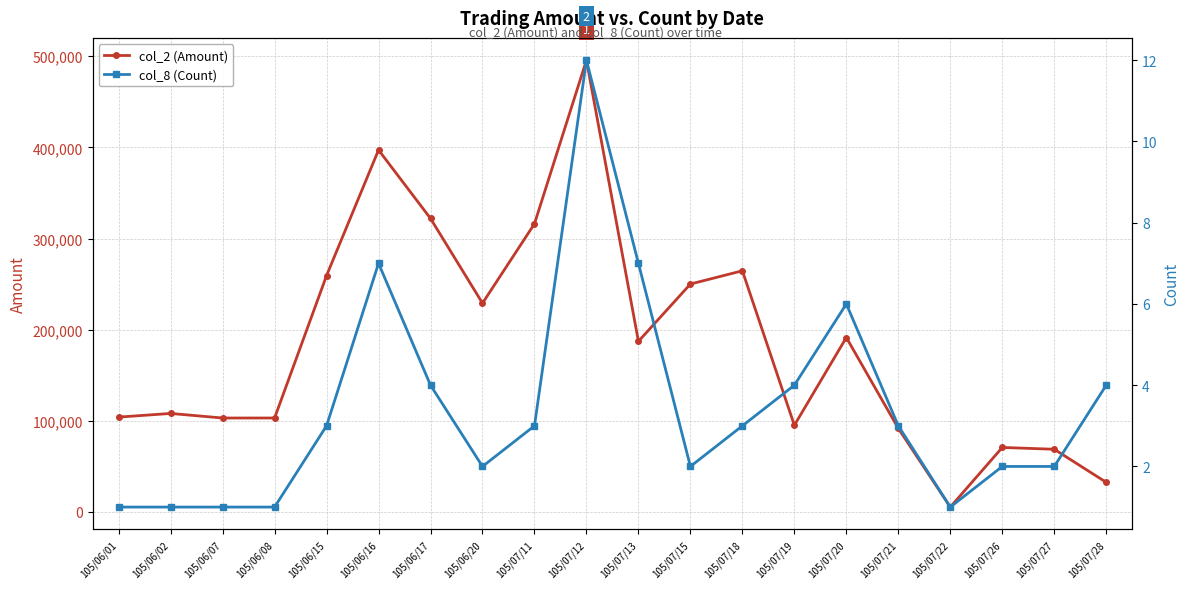

Reading left to right, list all the values displayed in this chart.

col_2 (Amount): 104000	108000	103000	103000	259320	397140	322000	229000	316160	495660	187150	250040	264570	95010	191330	91560	5250	70680	68700	32420
col_8 (Count): 1	1	1	1	3	7	4	2	3	12	7	2	3	4	6	3	1	2	2	4